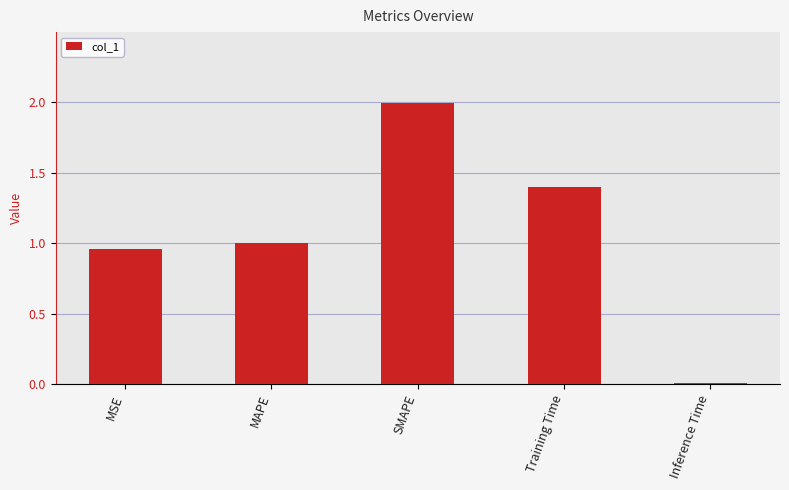

What is the maximum value shown in the chart?

2.0